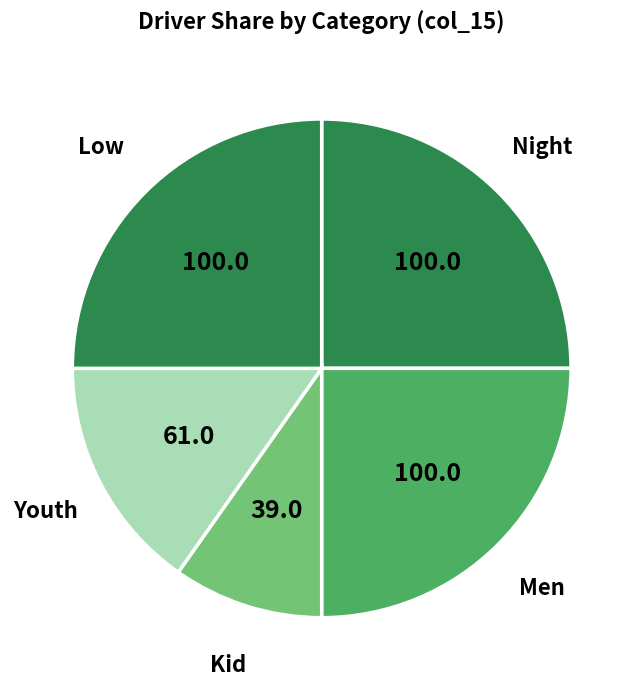

How many segments does this pie chart have?

5